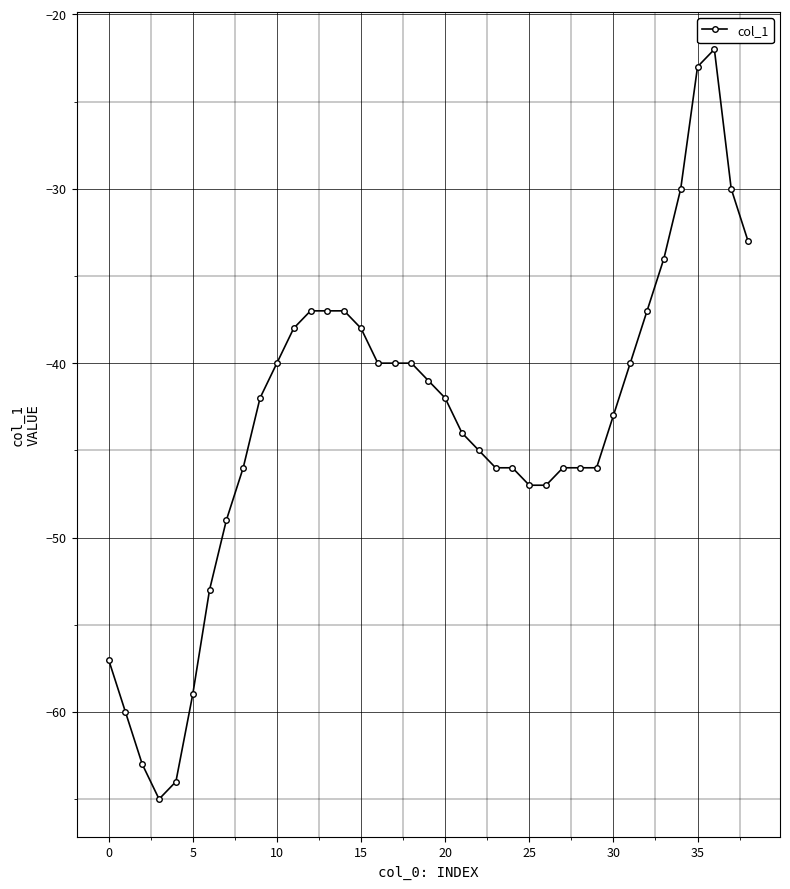

True or false: the data has more than 0 interior local peaks.

True